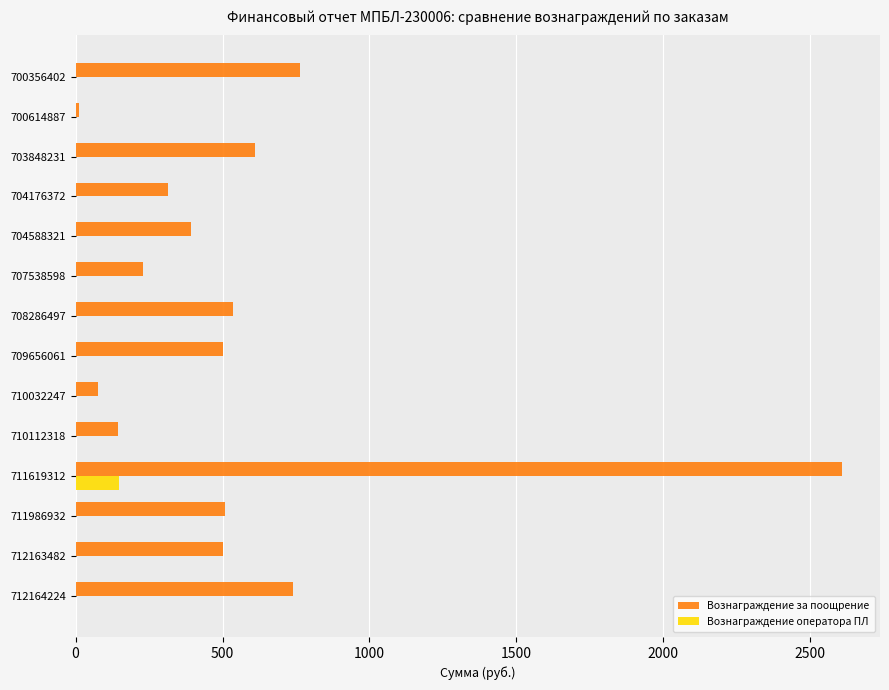

Which series changed the most between 700356402 and 710112318?

Вознаграждение за поощрение